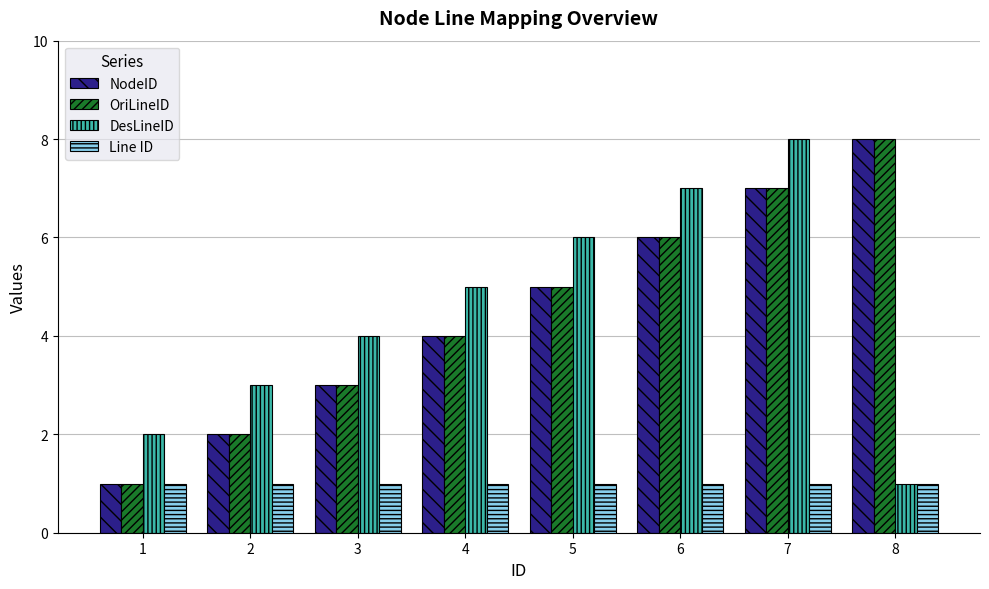

What is the value of the OriLineID bar at the 6th from the left?

6